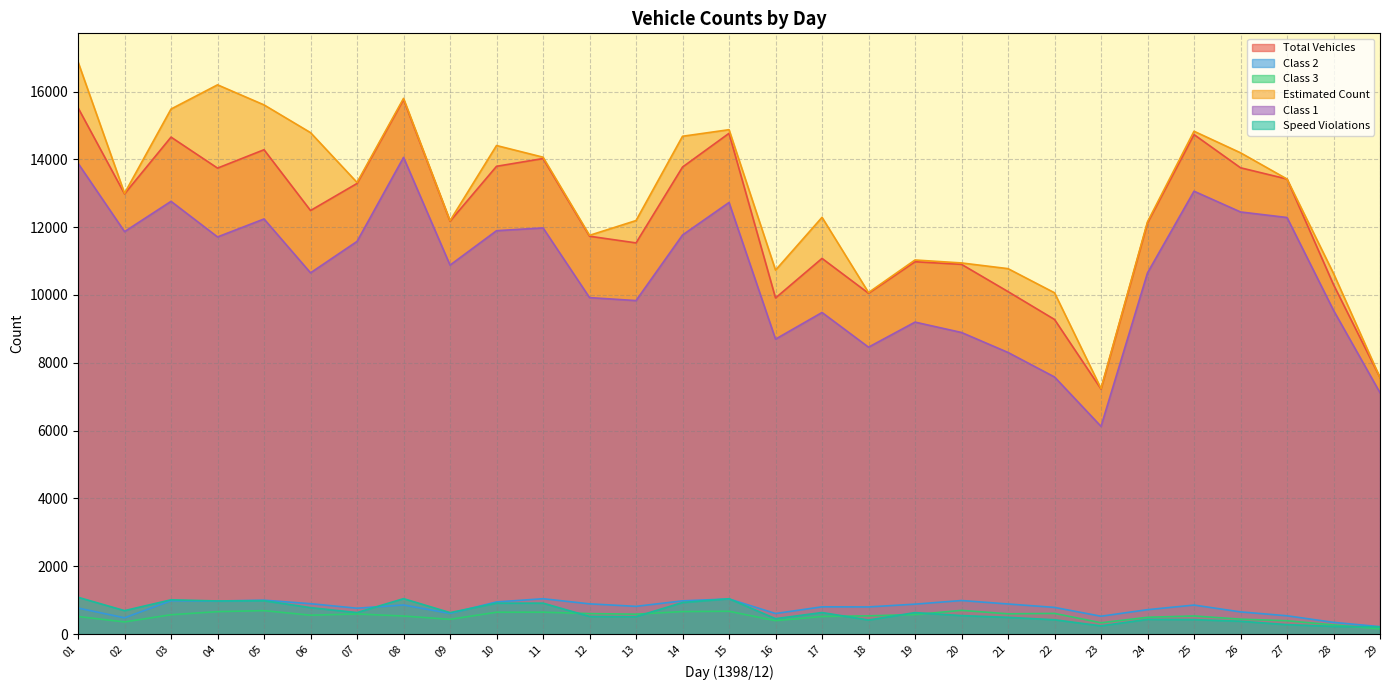

What is the minimum value for Total Vehicles?

7228